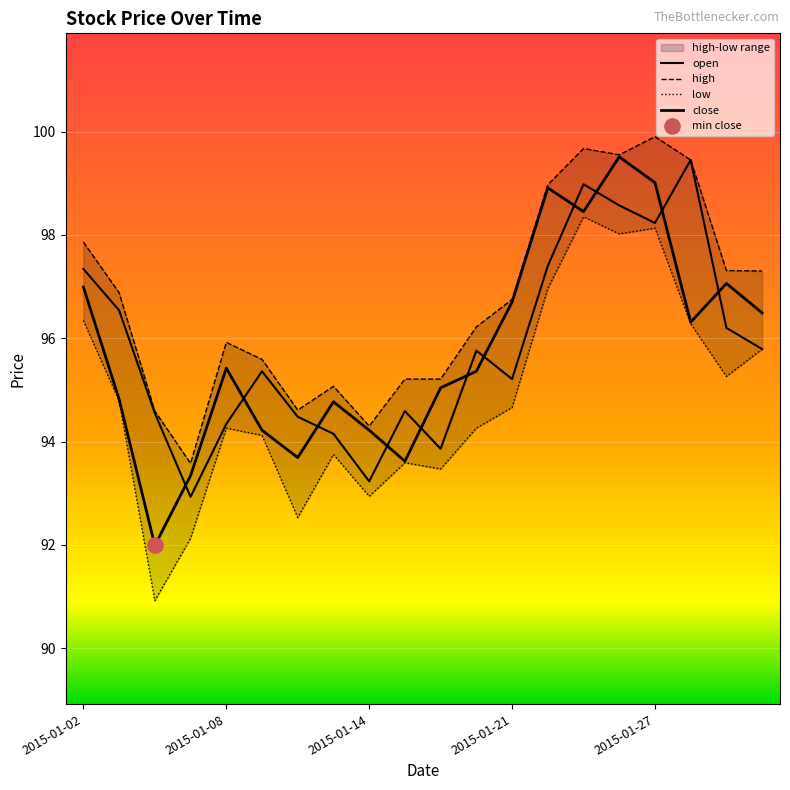

Is the value of high at 2015-01-12 greater than the value of open at 2015-01-21?

No